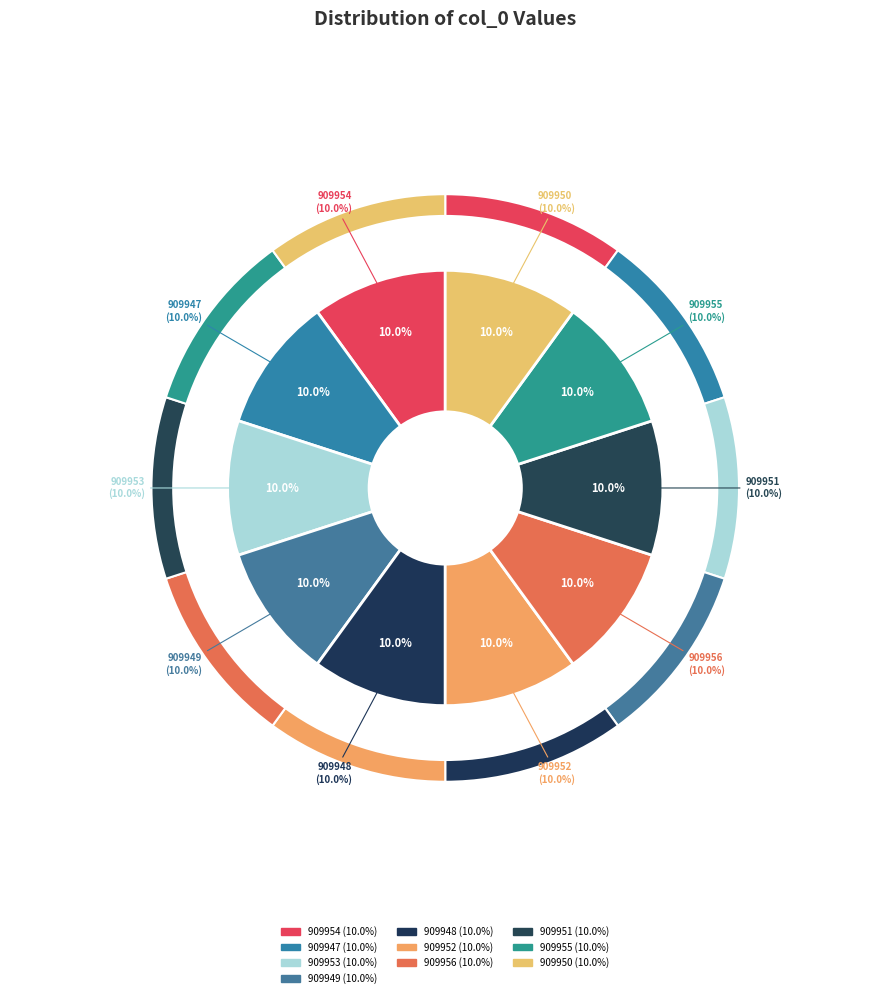

To the nearest percent, what is the average slice percentage?

10%